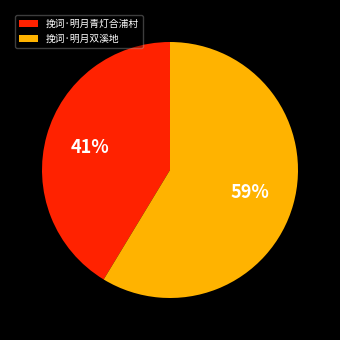

To the nearest percent, what is the average slice percentage?

50%